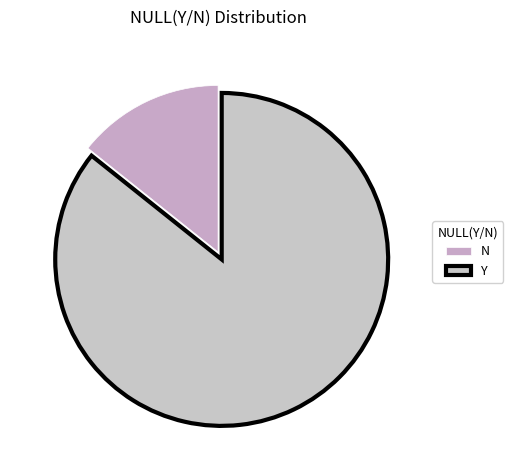

To the nearest percent, what is the difference between the N and Y slice percentages?

71%